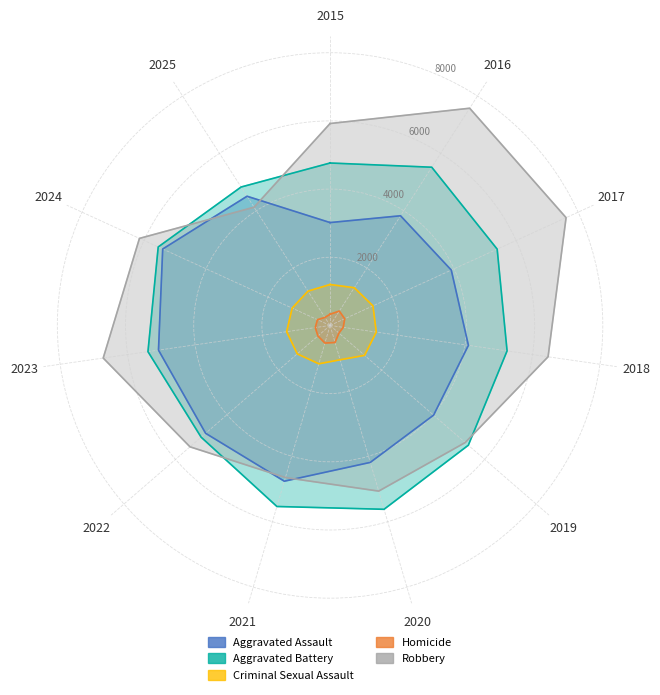

What is the lowest value of the Criminal Sexual Assault series?

1050